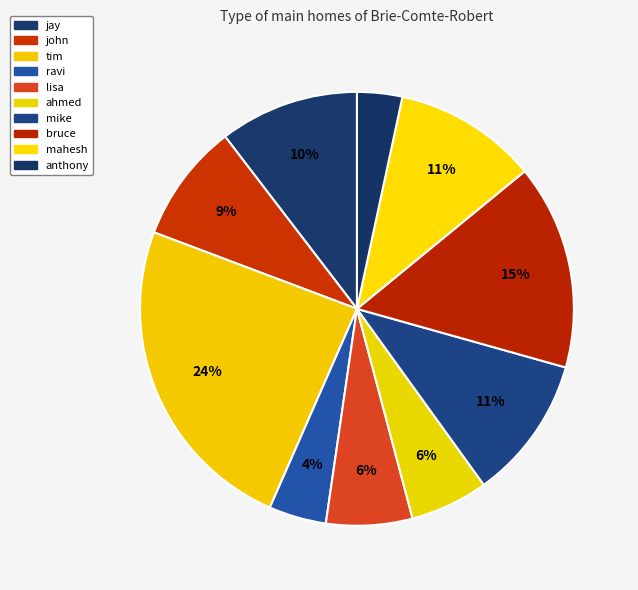

How many slices are in this pie chart?

10